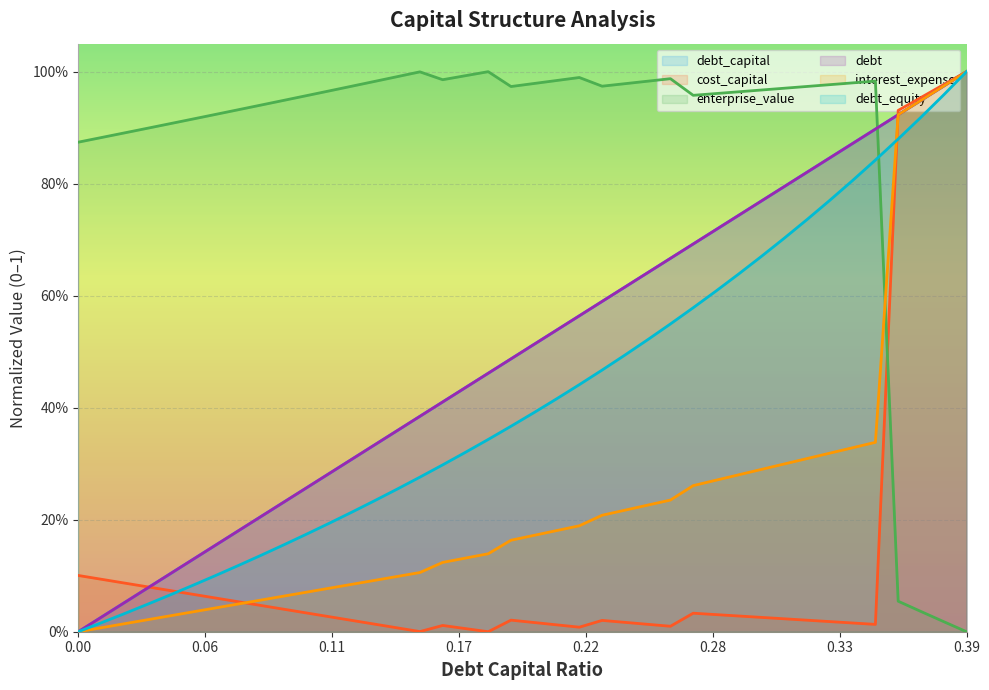

What position from the right is 0.06?

34